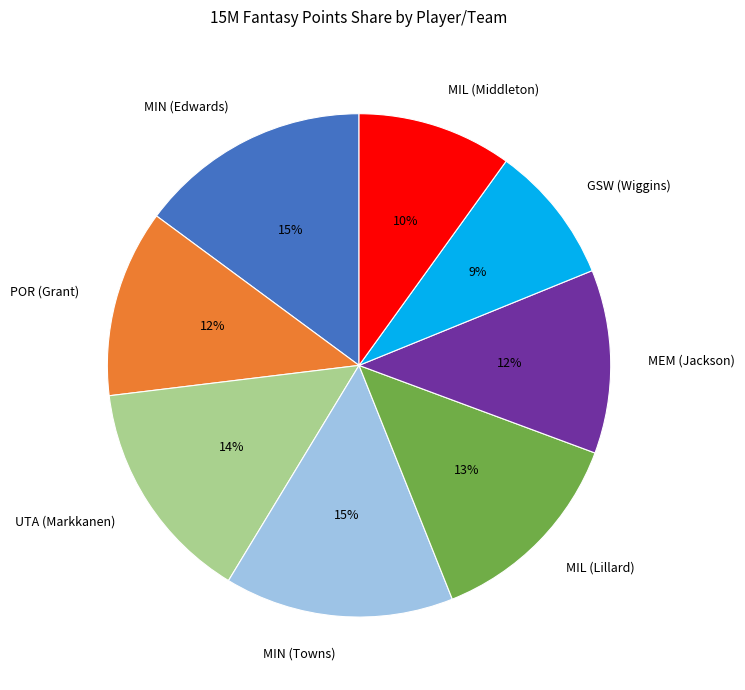

What is the ratio of the value at MIN (Towns) to the value at MIN (Edwards)?

1.0